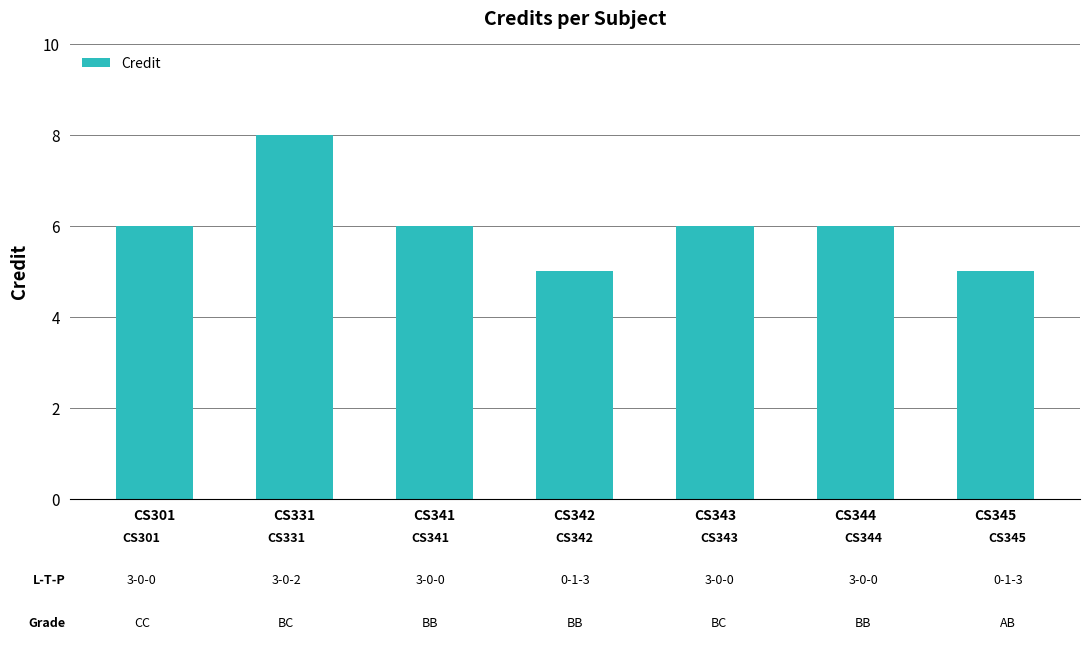

Count the values in the range 5 to 6.

6